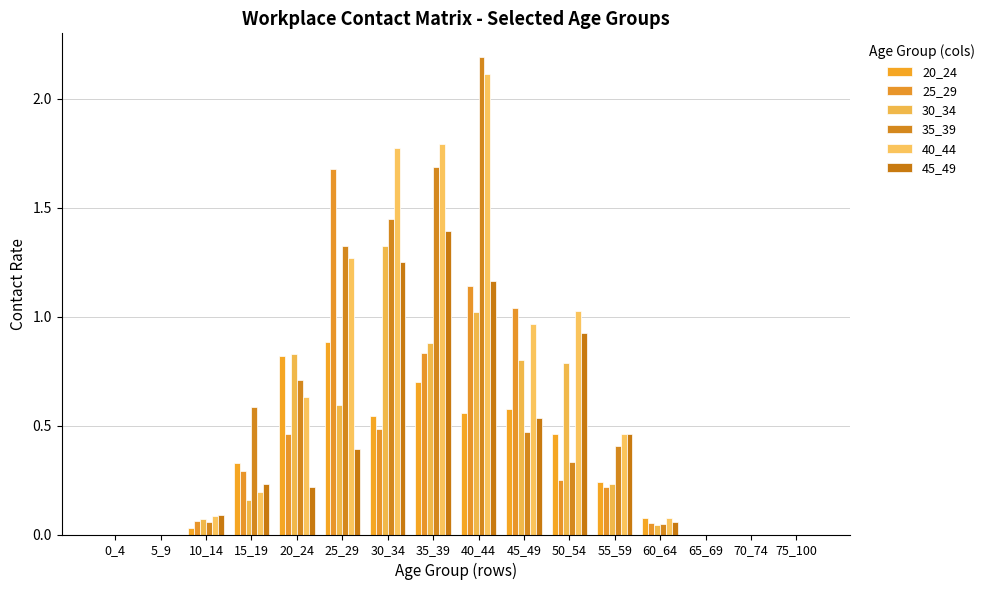

Does the chart contain stacked bars?

No